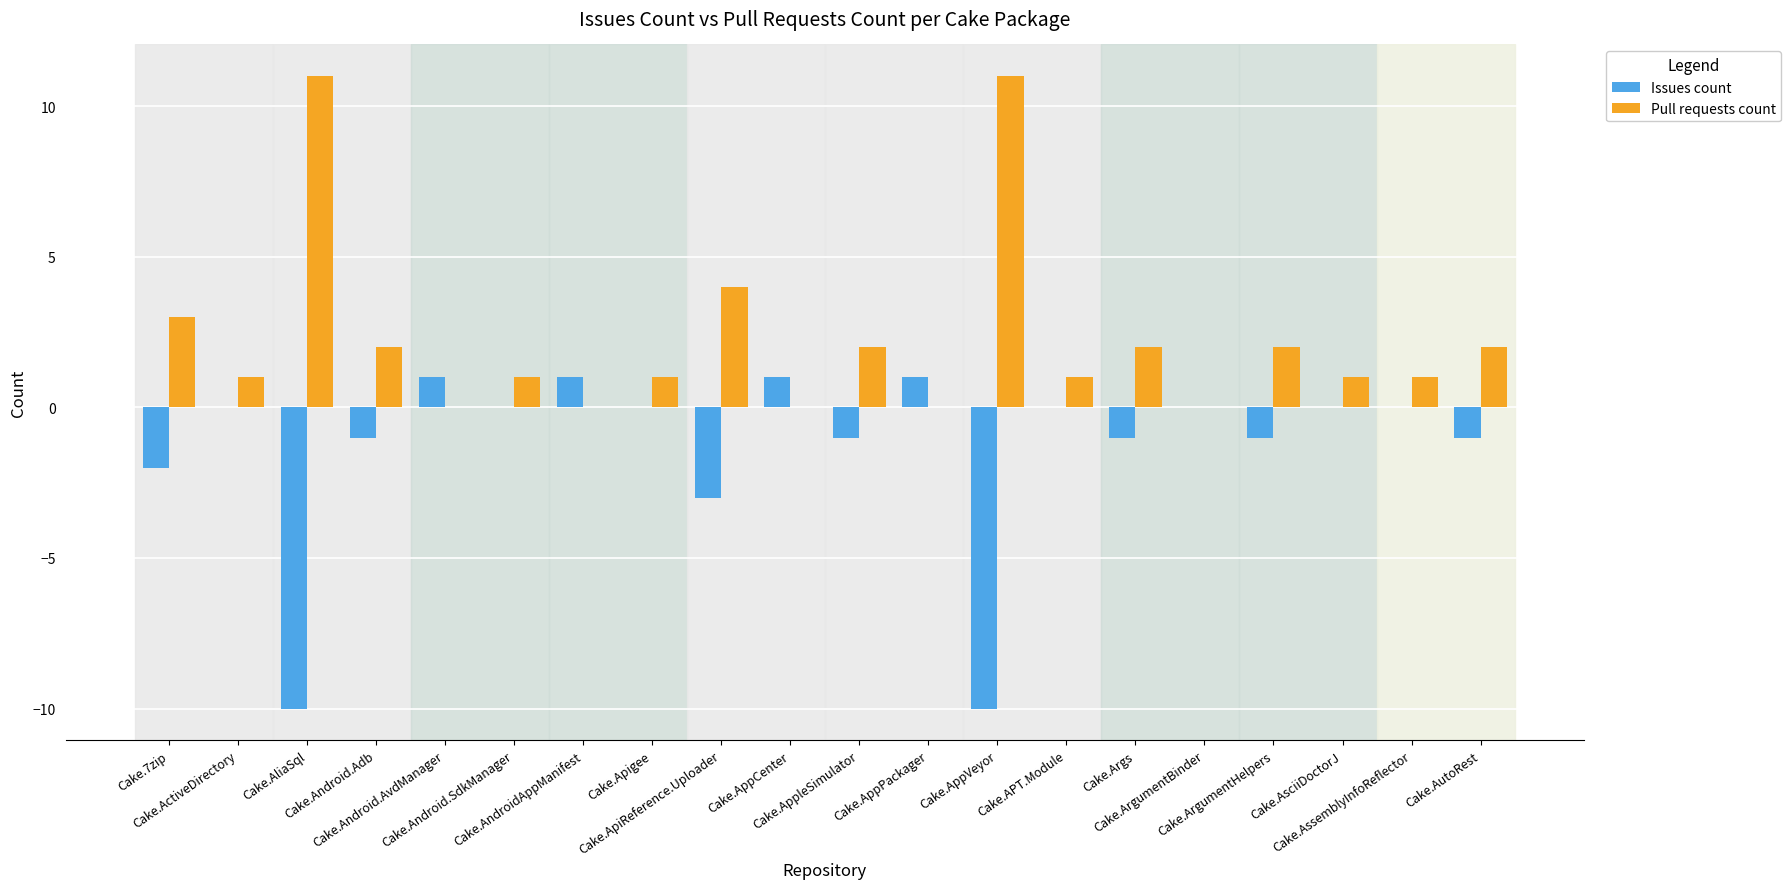

What is the greatest value displayed?

11